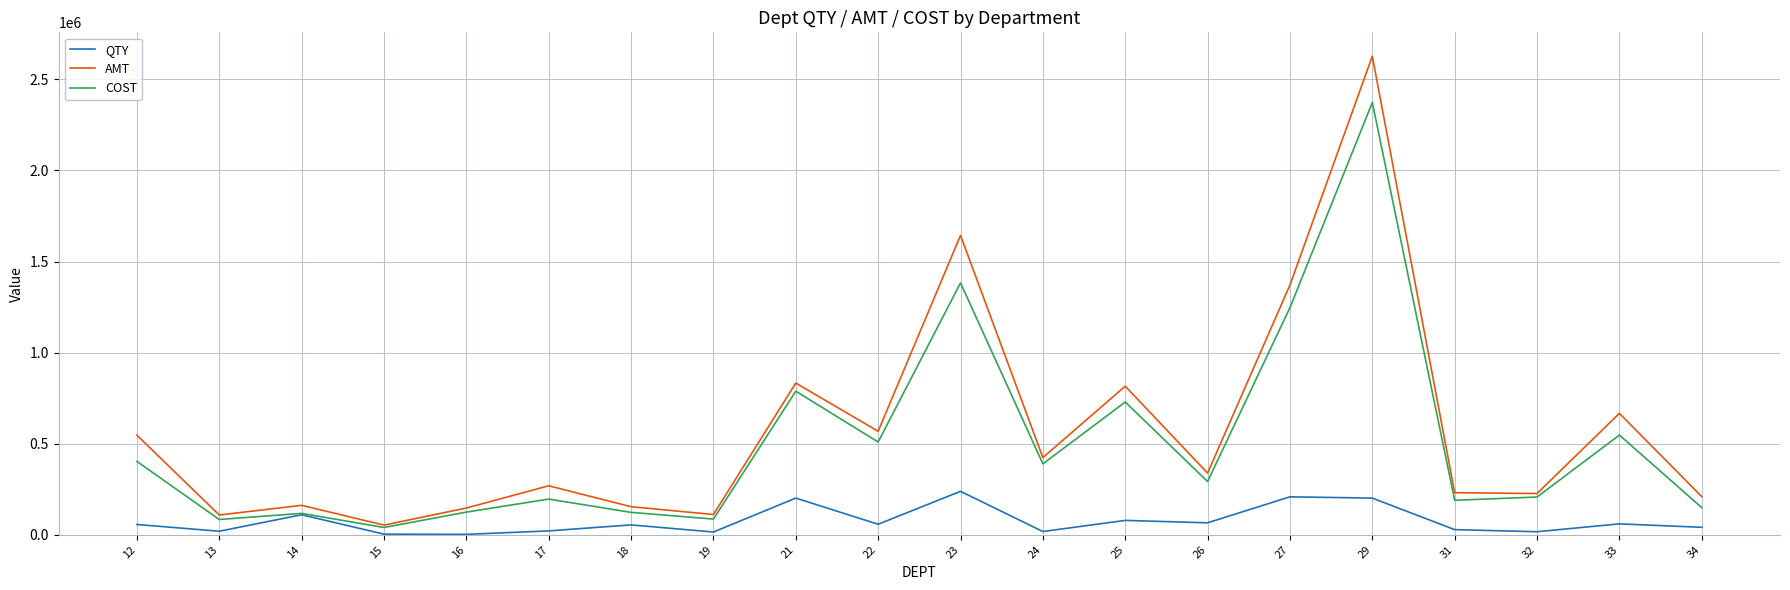

List the series in order of their overall mean, highest first.

AMT, COST, QTY